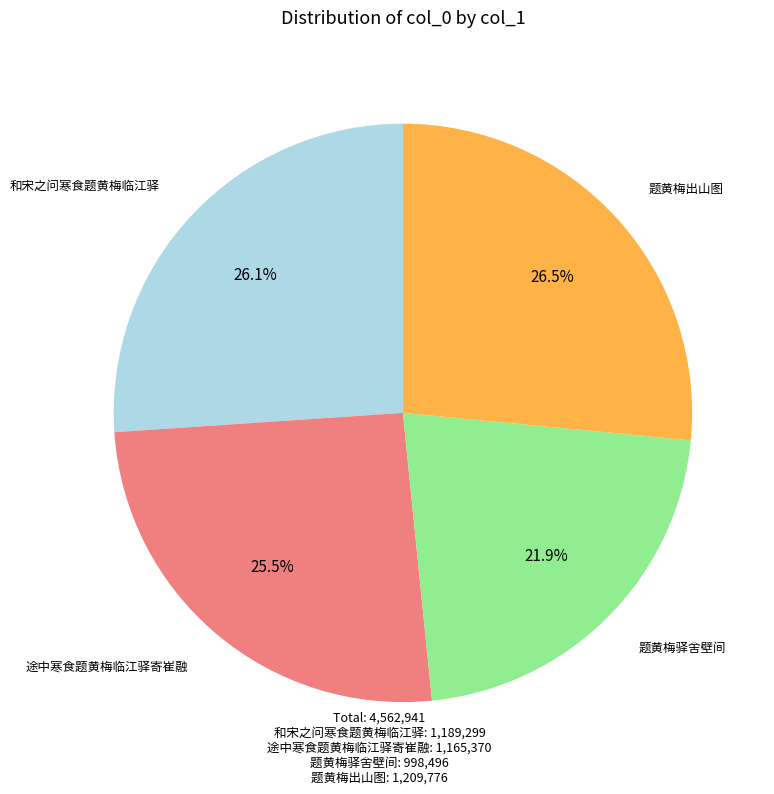

Is there any slice that represents more than half of the pie?

No